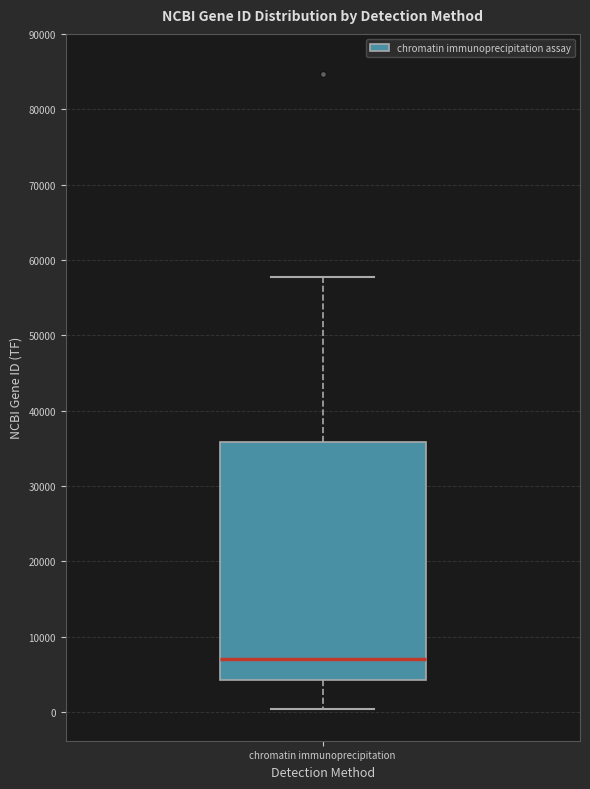

Where is the lower edge of the box for chromatin immunoprecipitation on the y-axis? The values are not printed on the chart, so give them approximately, as read against the axis.

4000